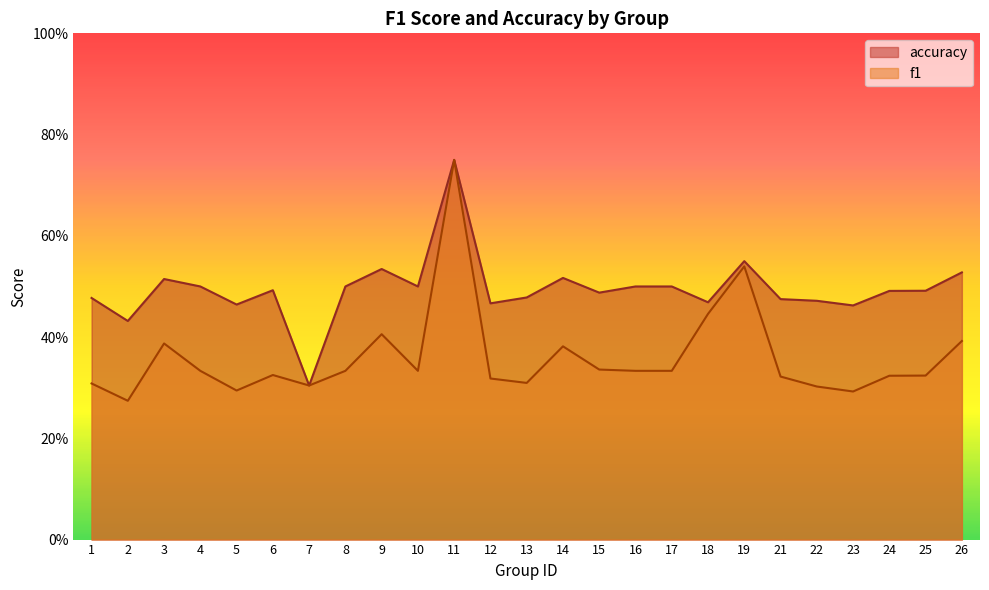

At which category is the sum across all series the highest?

11